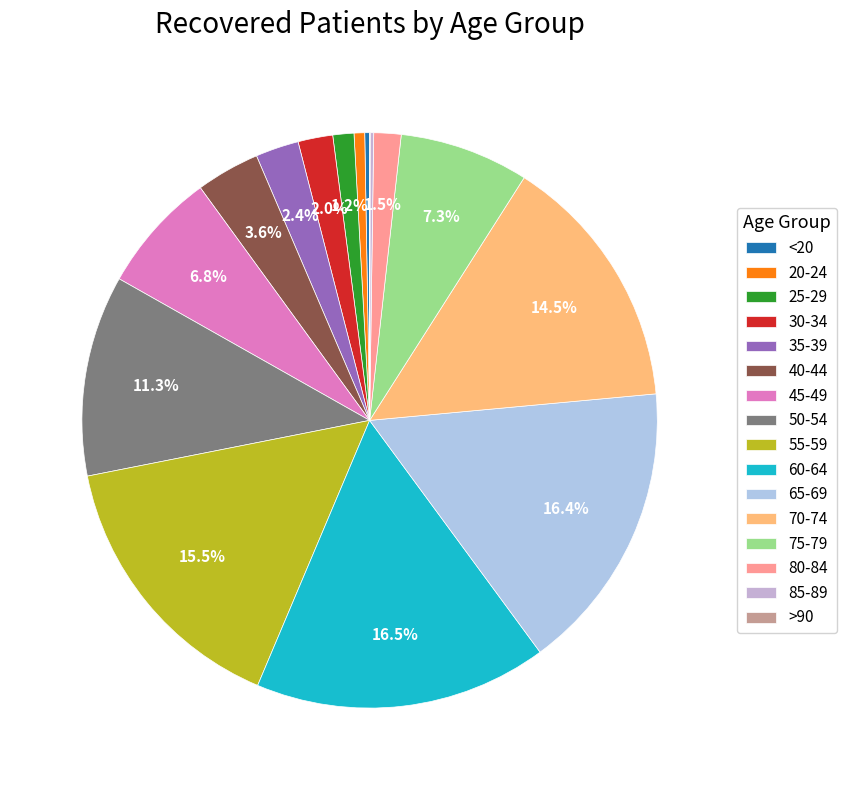

Combined, do 80-84 and 65-69 account for over 50%?

No